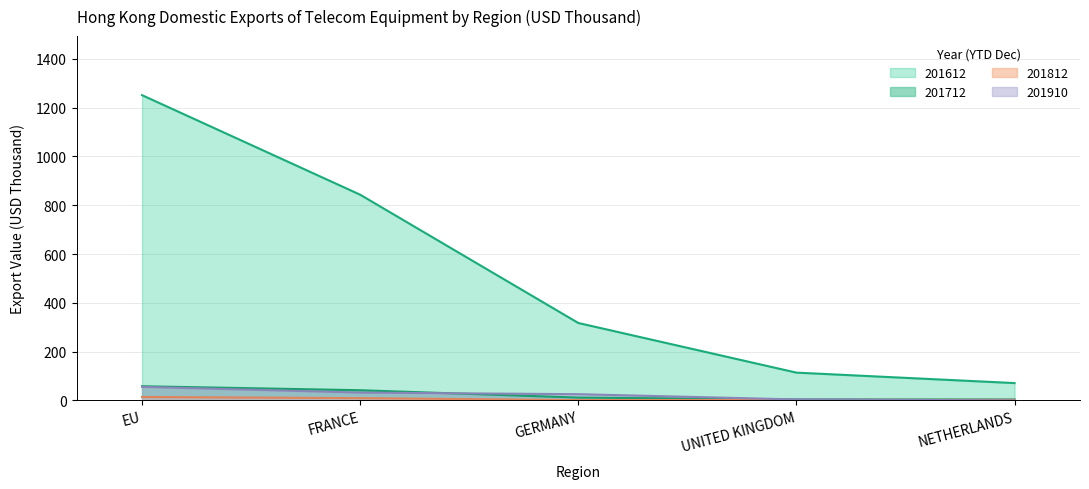

Is the value of 201712 at UNITED KINGDOM greater than the value of 201812 at UNITED KINGDOM?

Yes